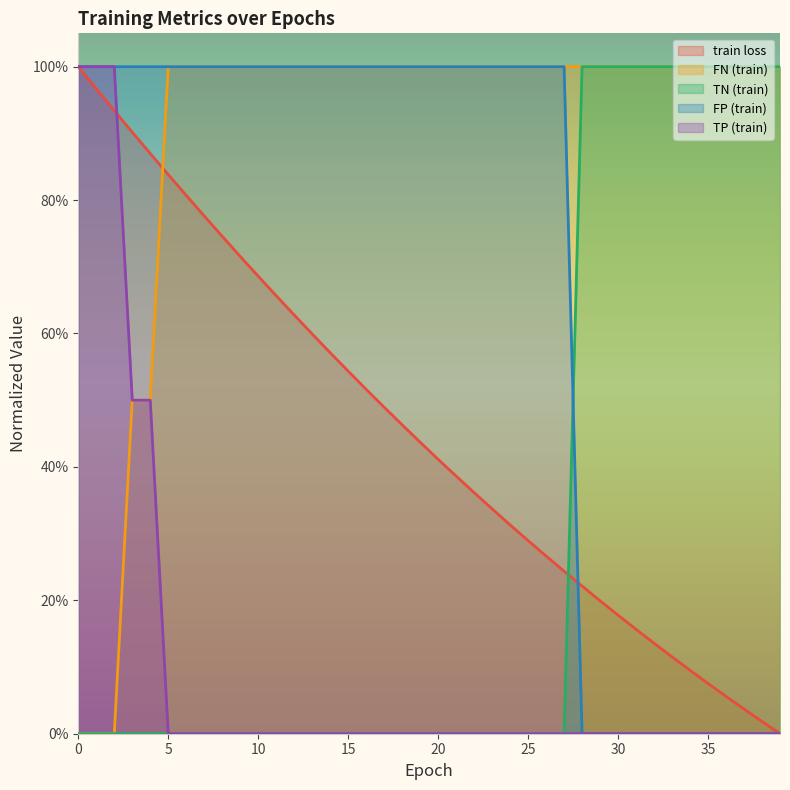

How many times do train loss and TP (train) cross each other?

1